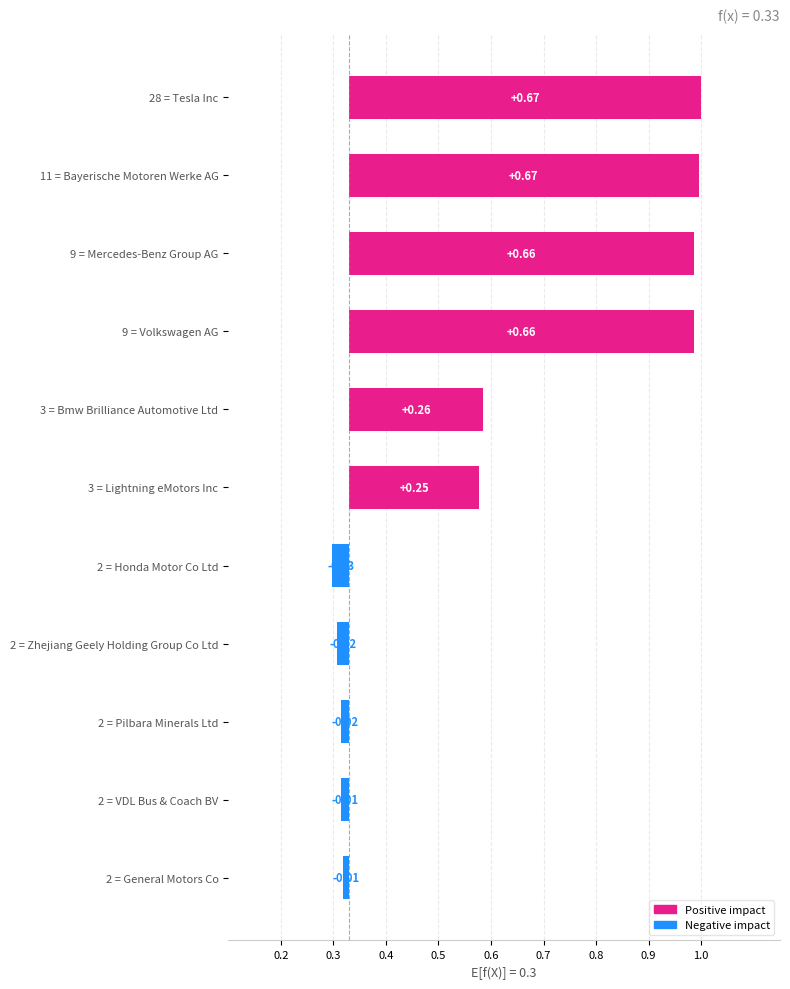

Are the bars grouped side by side (vs. stacked)?

No